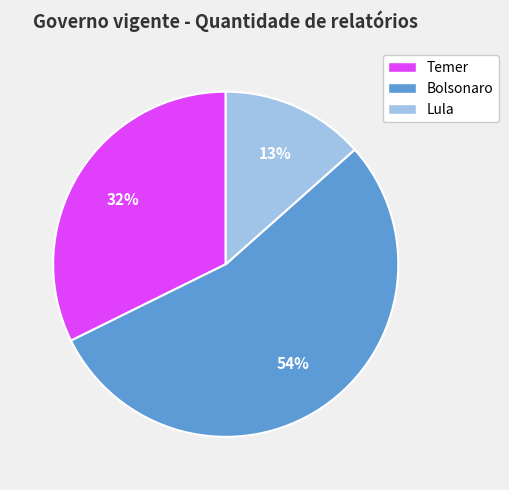

True or false: Lula accounts for 13% of the total.

True